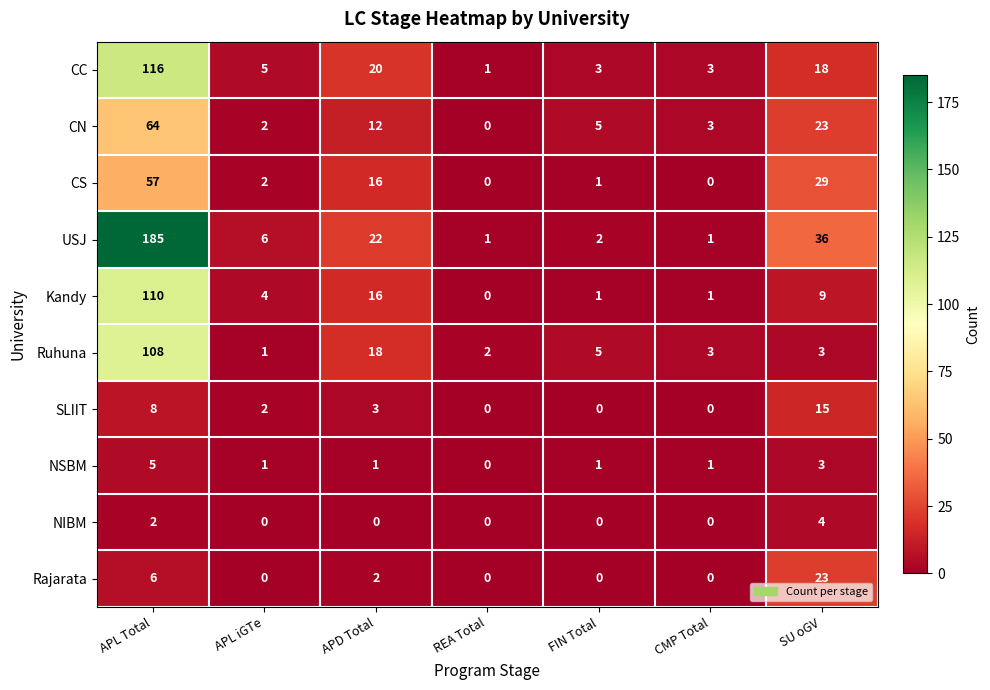

Which category has the highest value in the NSBM series?

APL Total